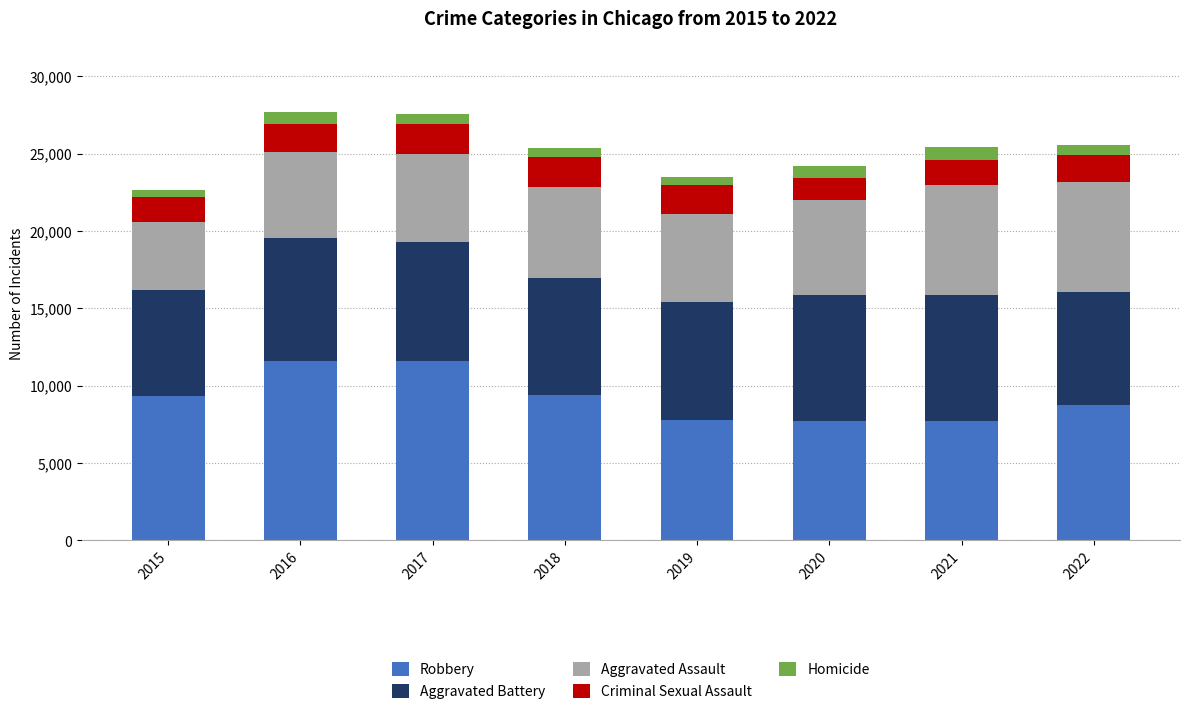

What is the maximum value for Robbery?

11623